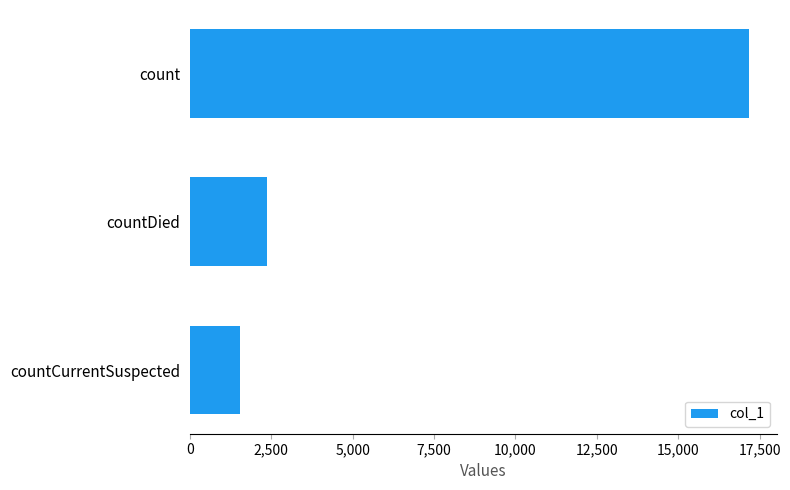

Which has a higher value, count or countDied?

count